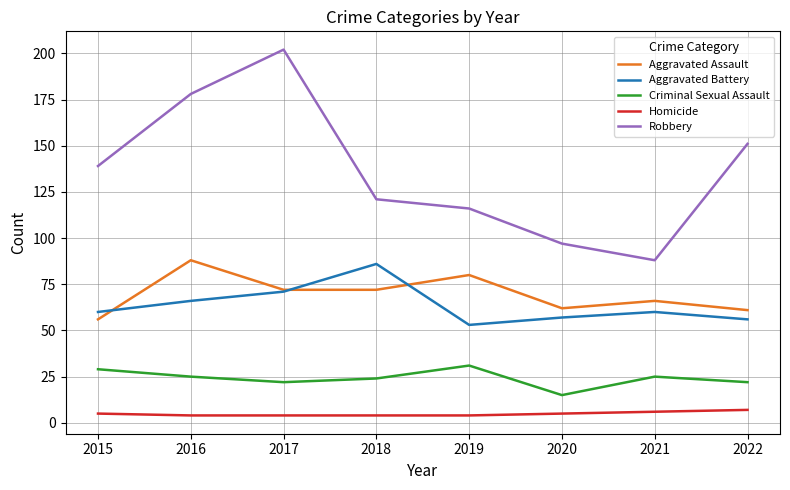

At which label does Criminal Sexual Assault reach its peak?

2019